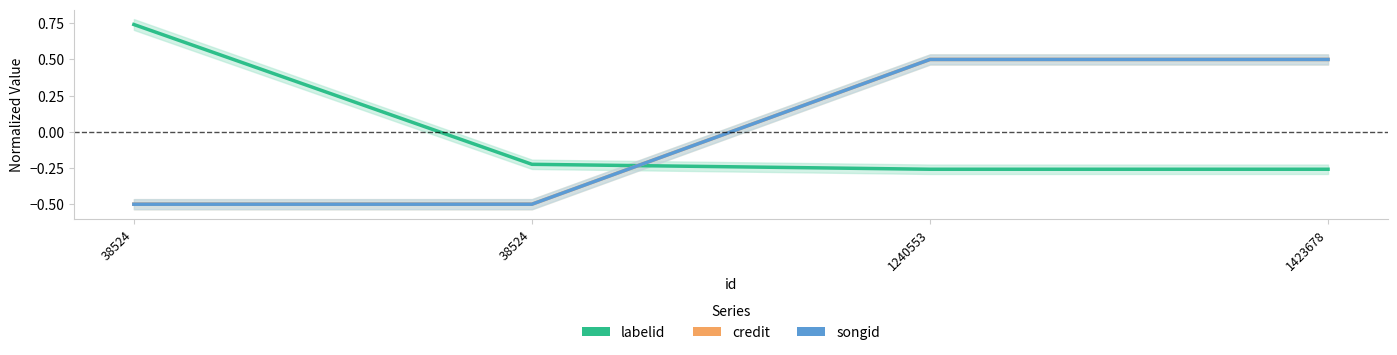

How many positive values does the songid series have?

2